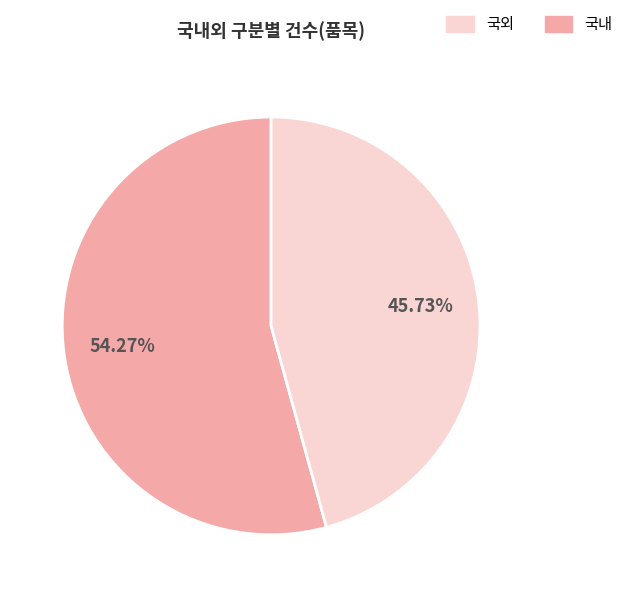

Is there any slice that represents more than half of the pie?

Yes